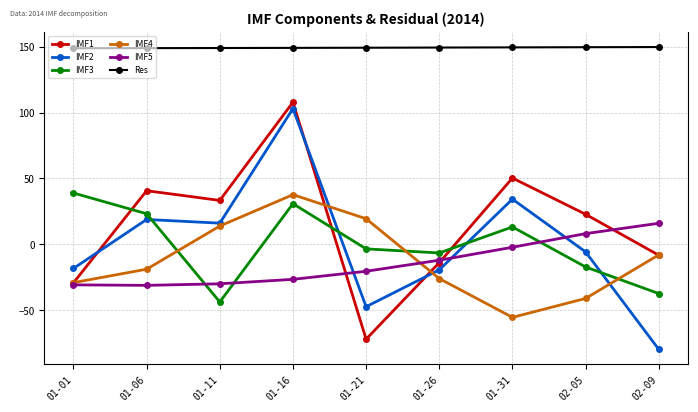

Is it true that IMF5 equals -3.9 at 01-26?

False